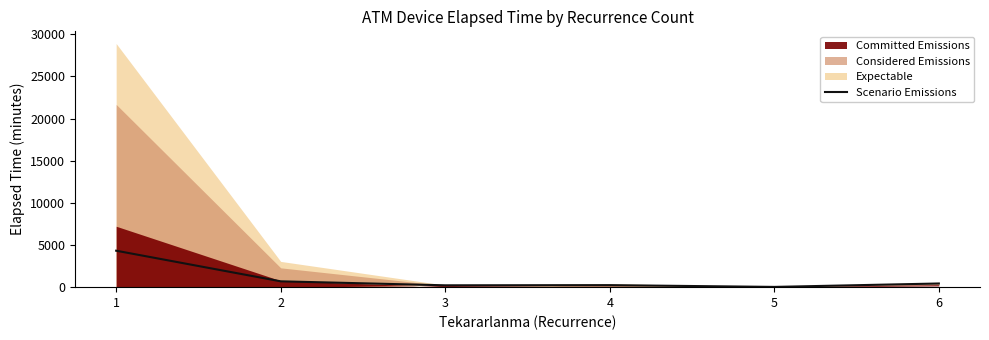

Is it true that the value at 6 is 259.8?

False